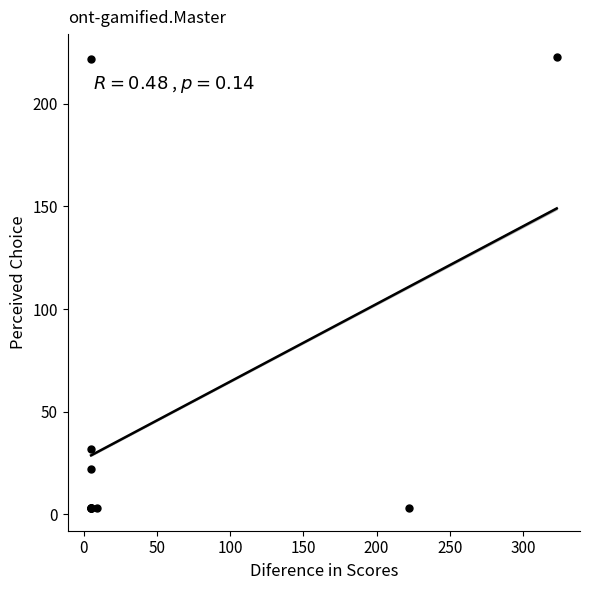

What Y value in the scatter plot is closest to 113?

32